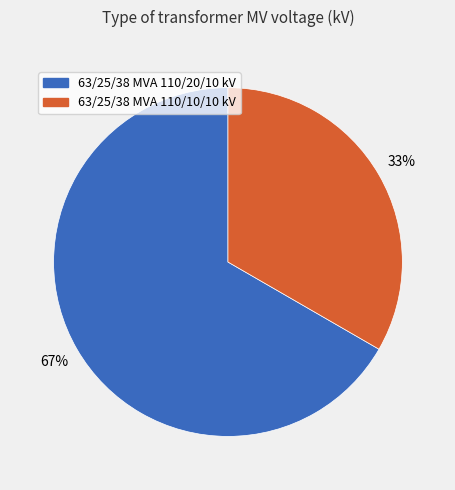

How many segments does this pie chart have?

2